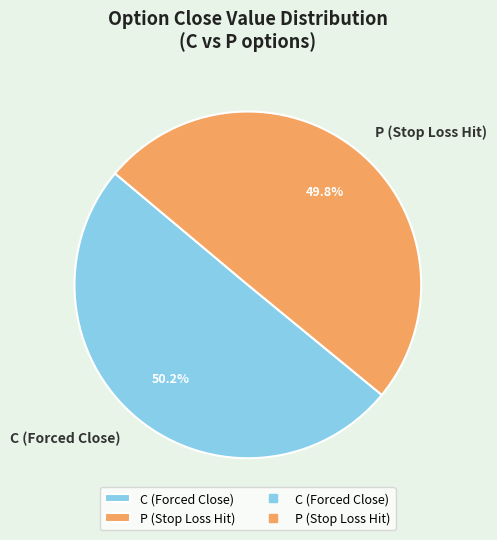

What is the ratio of the value at P (Stop Loss Hit) to the value at C (Forced Close)?

1.0